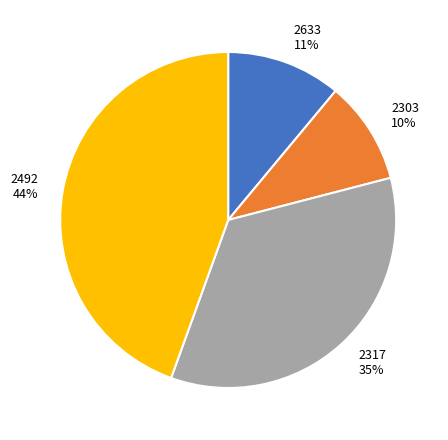

Rank the categories by value from lowest to highest.

2303, 2633, 2317, 2492